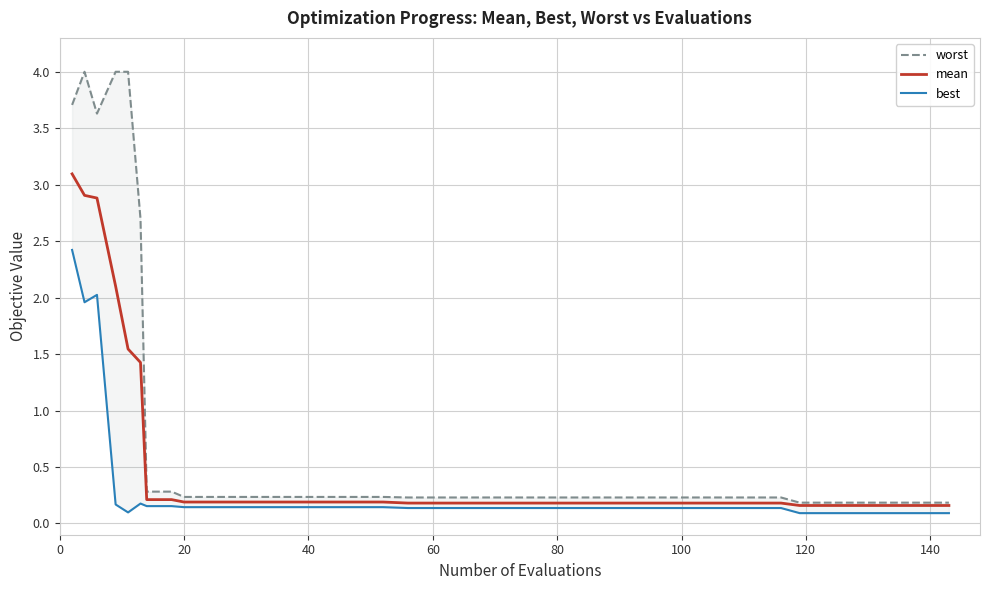

Which series has the largest range (max minus min)?

worst